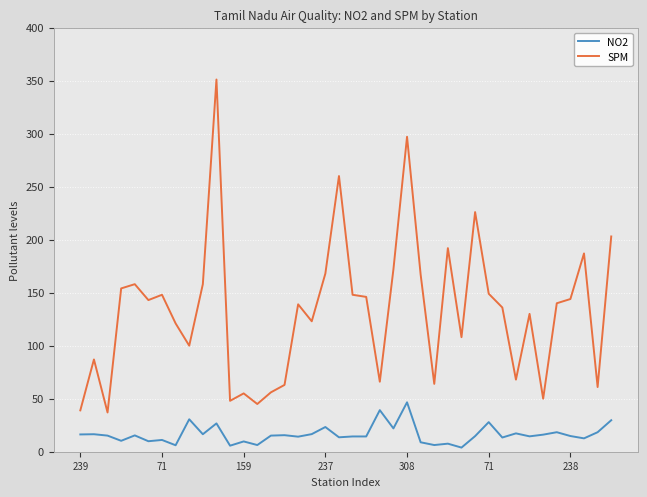

List the series in order of their overall mean, highest first.

SPM, NO2